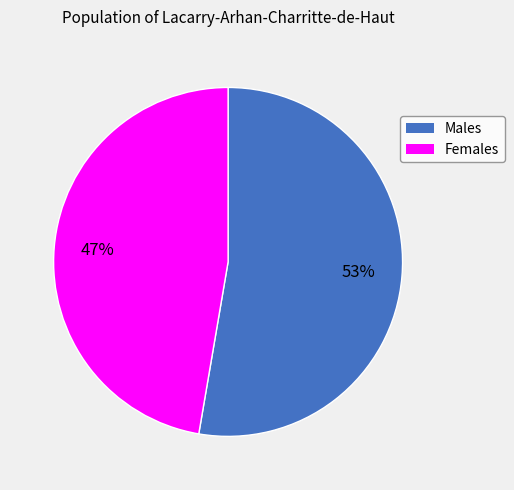

Is it true that Males is 53% of the pie?

True